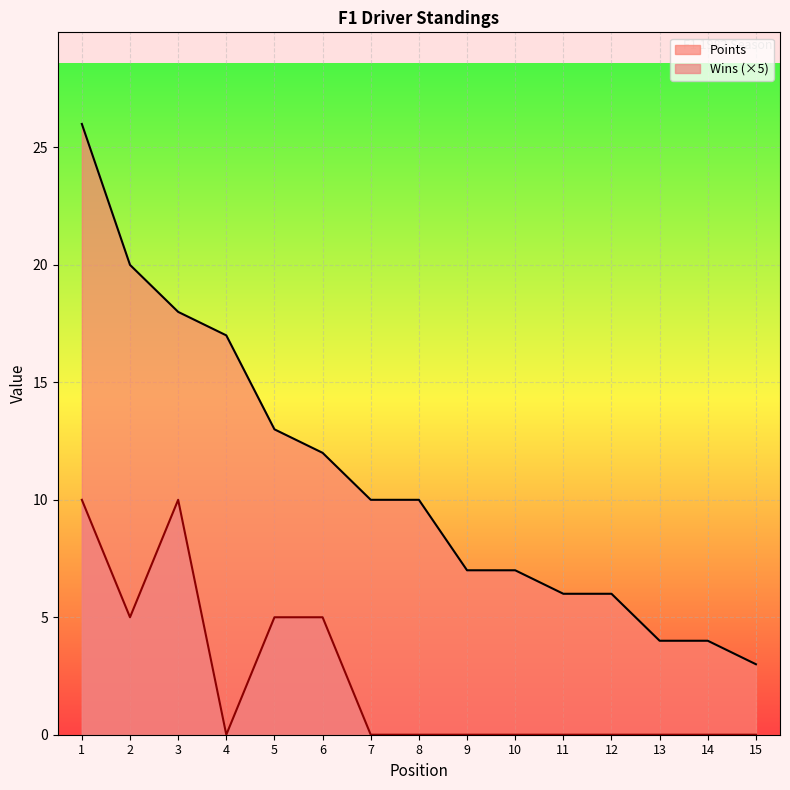

List the series in order of their overall mean, lowest first.

Wins (×5), Points